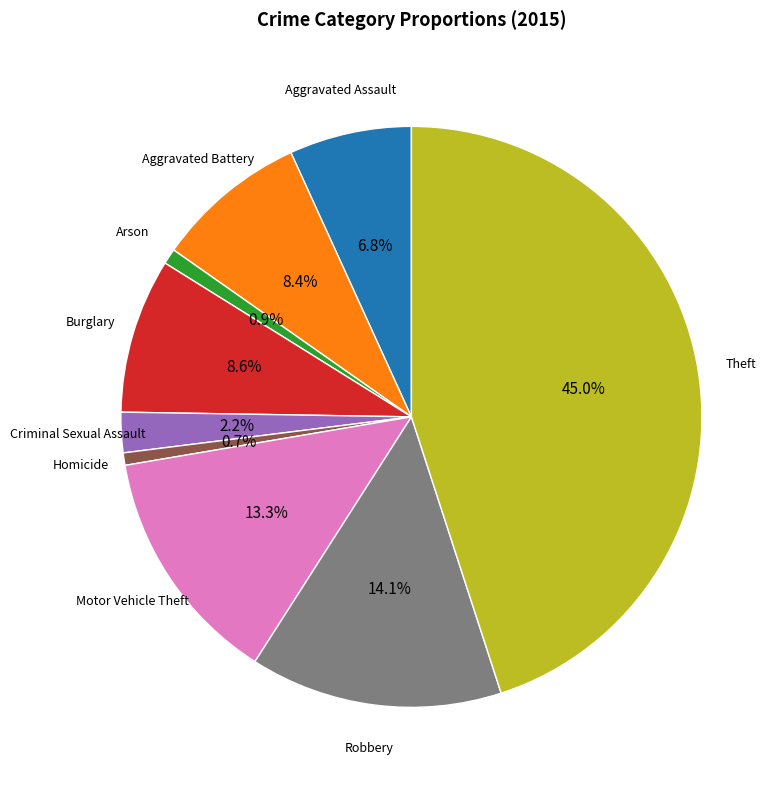

Is there any slice that represents more than half of the pie?

No